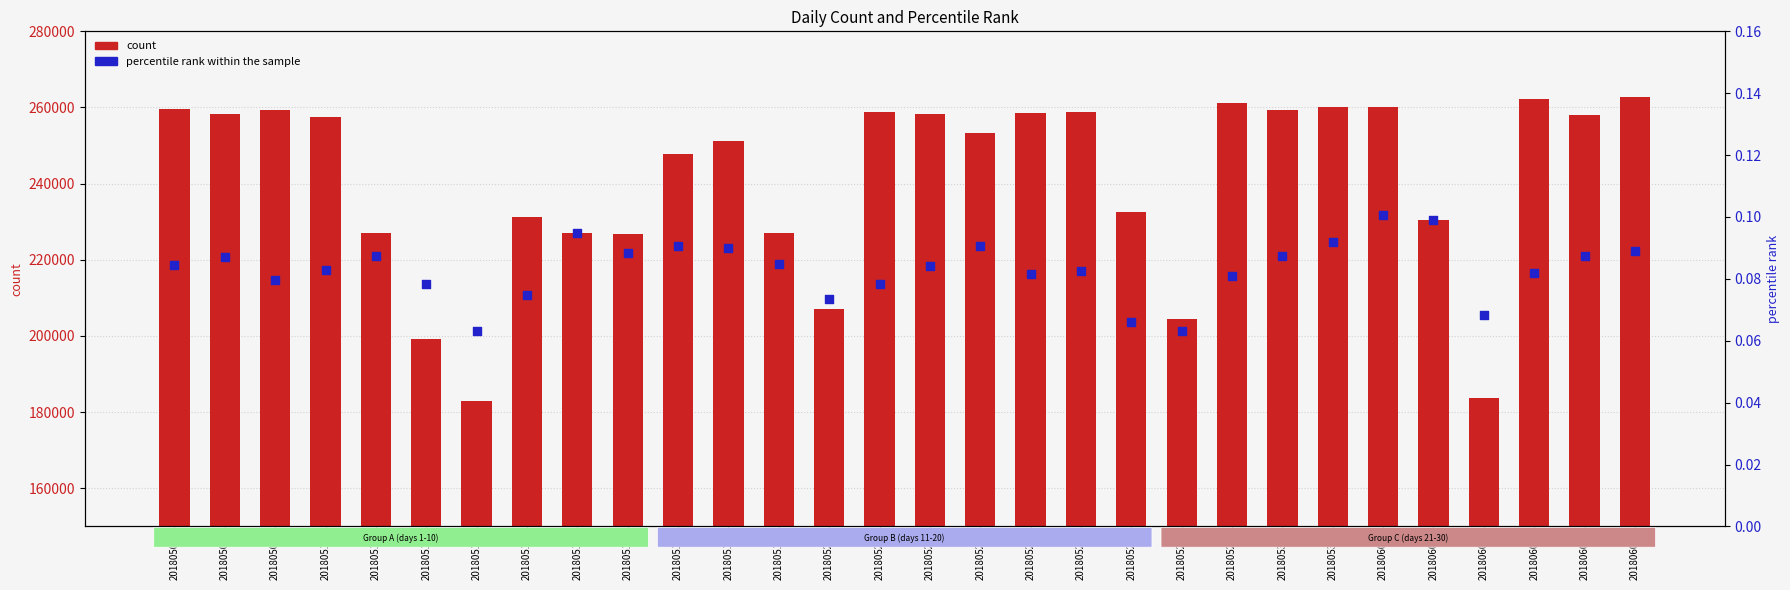

What is the total value across all series at 20180513?

182847.1